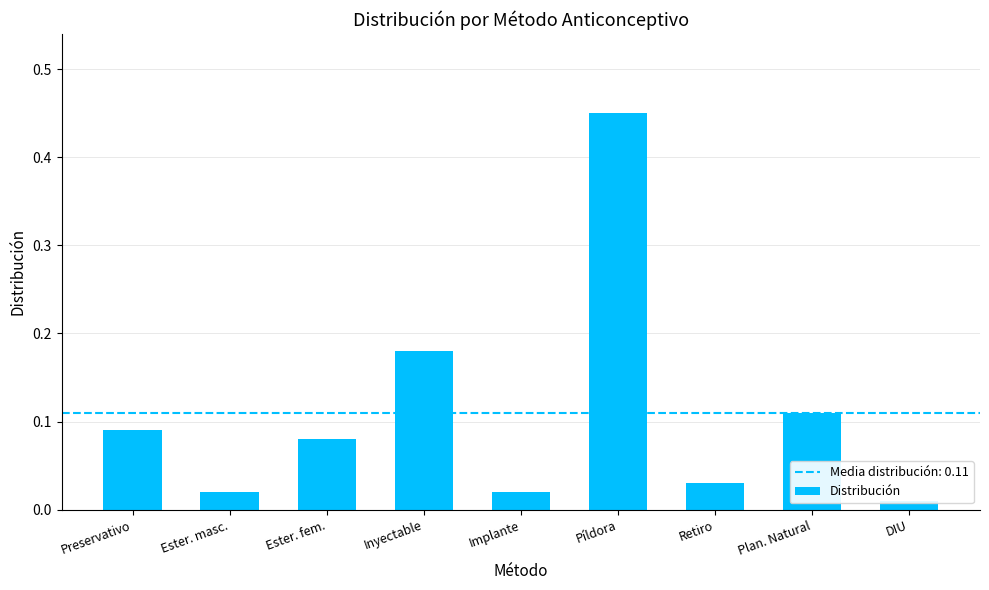

What is the difference between the second highest and second lowest values?

0.2